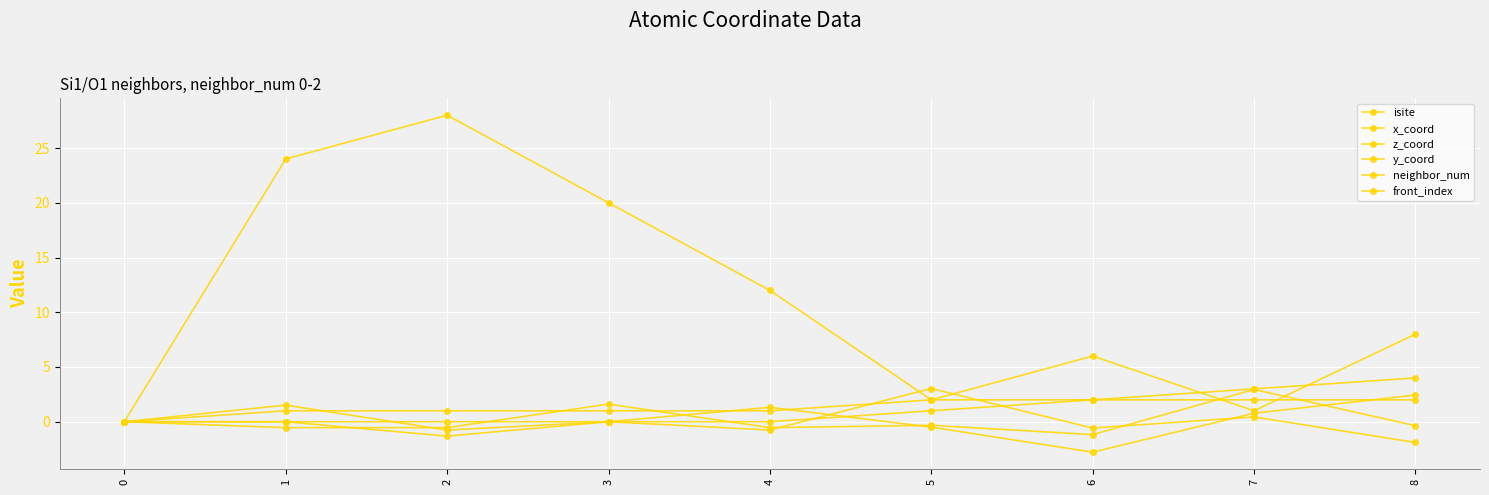

Where is the first local maximum for isite?

2